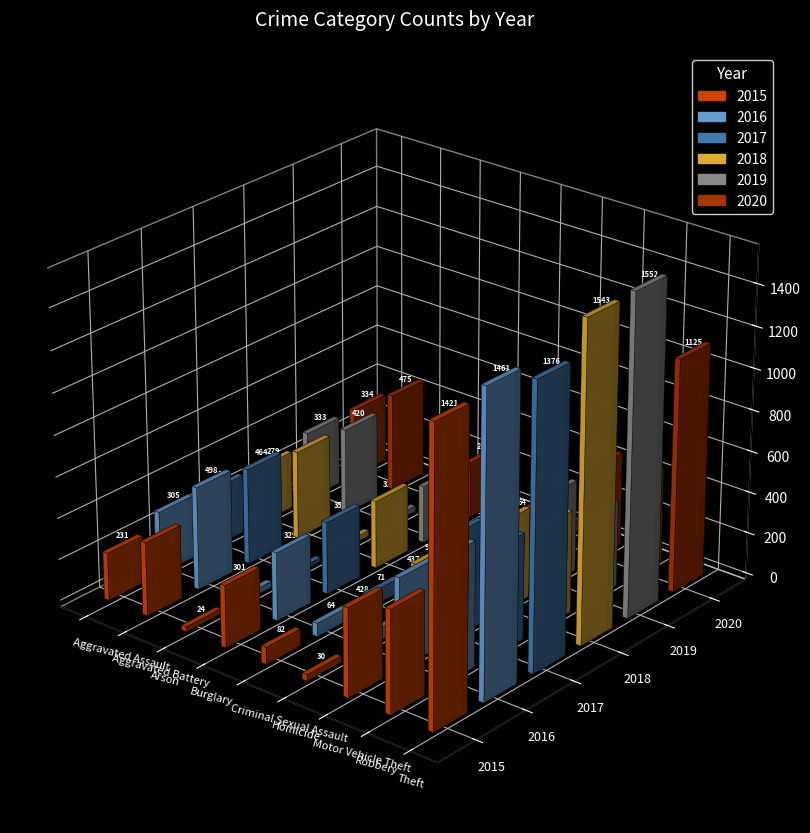

Which series has the widest spread of values?

2019